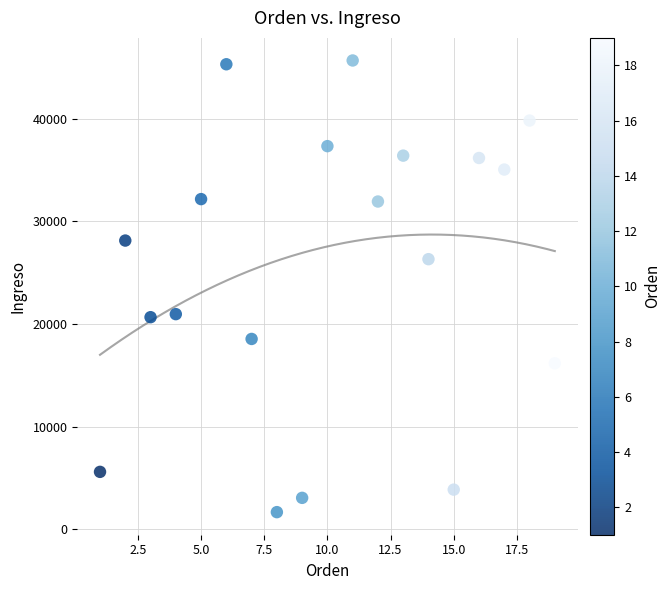

What is the range of Y values (max minus min)?

44021.7